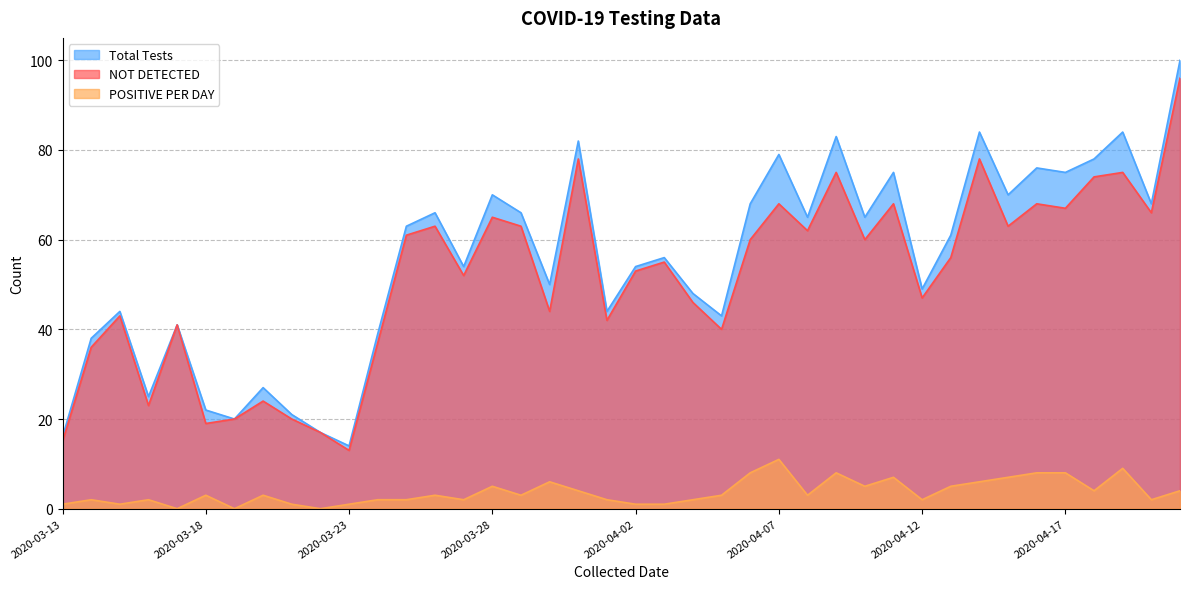

True or false: Total Tests and POSITIVE PER DAY intersect in this chart.

False